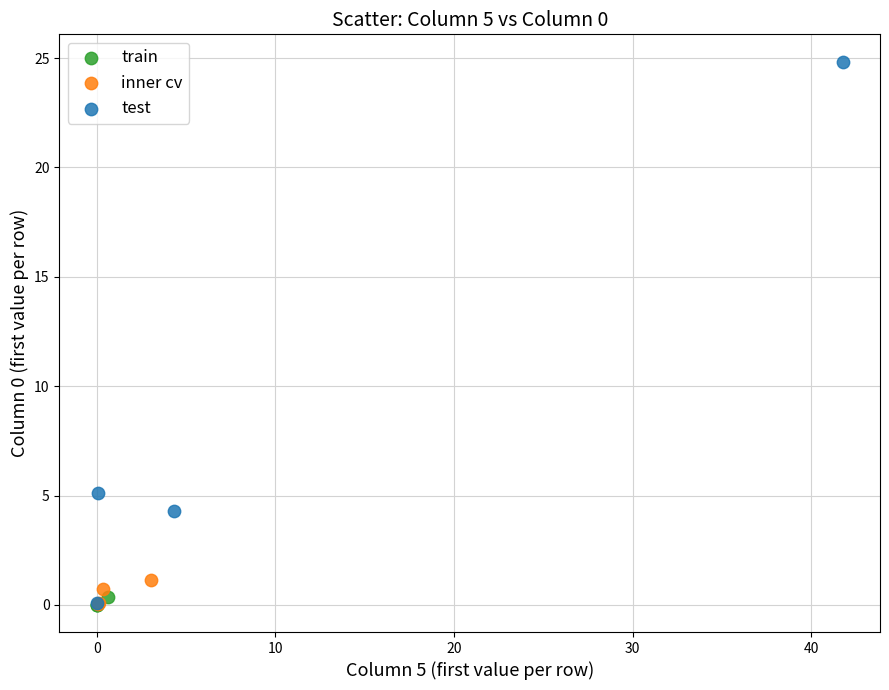

Which series contains the highest Y value?

test